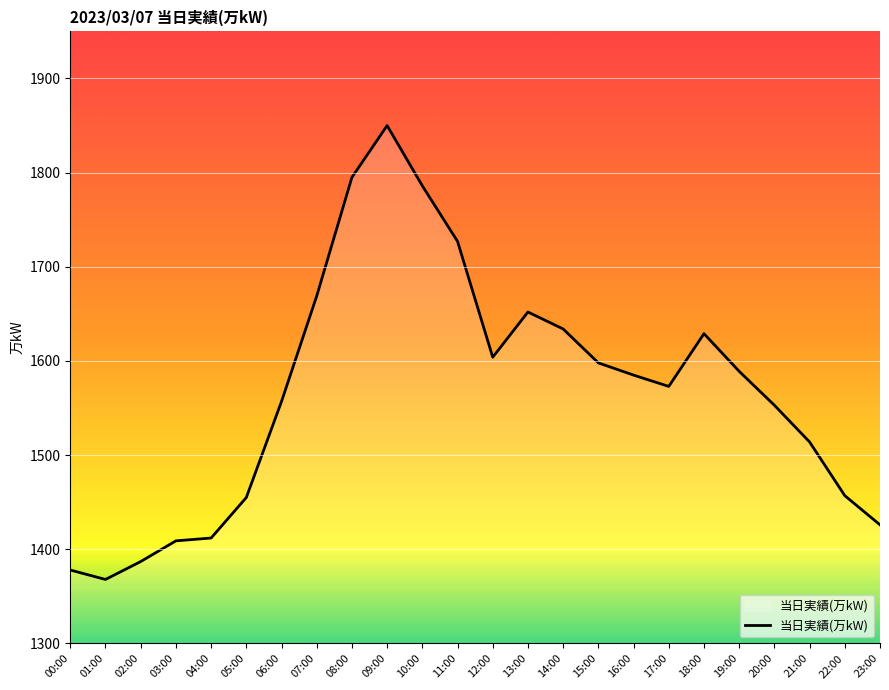

What is the difference between the values at 15:00 and 17:00?

25